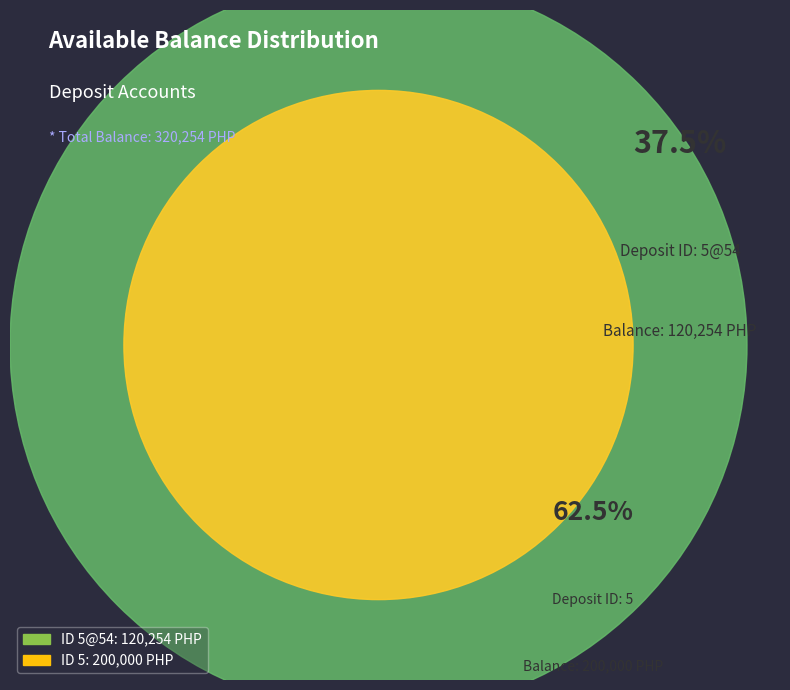

Is it true that 5@54 is 24% of the pie?

False